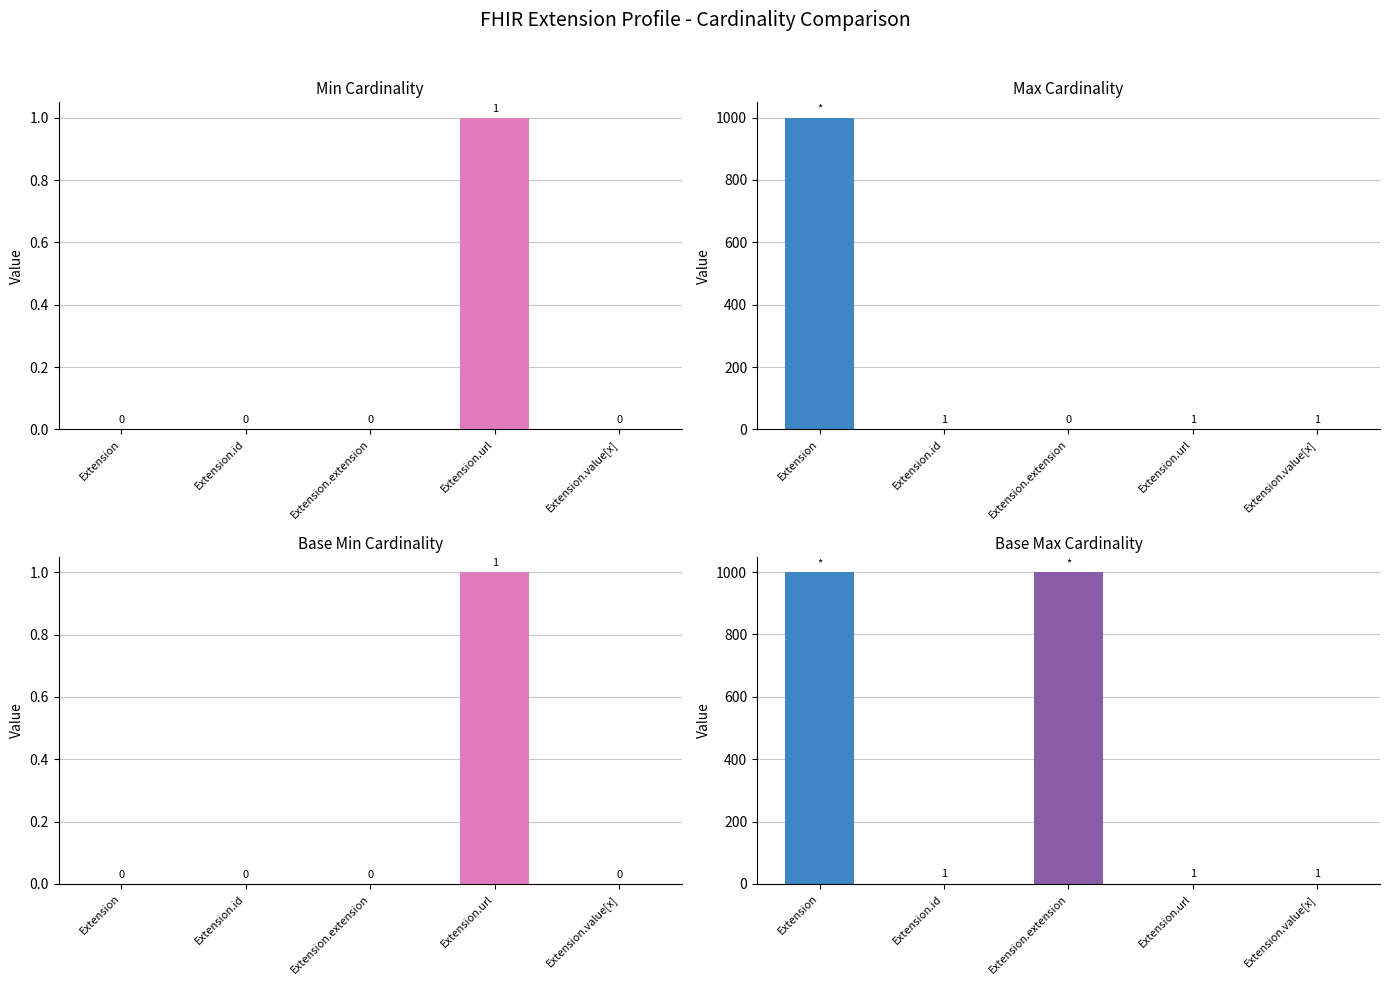

Which has a higher value, Extension.id or Extension.extension?

Extension.id